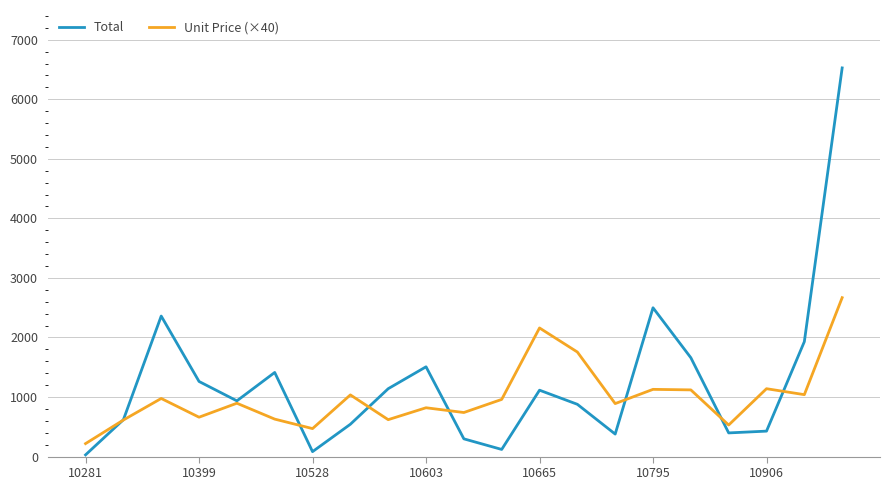

Which series has the largest range (max minus min)?

Total